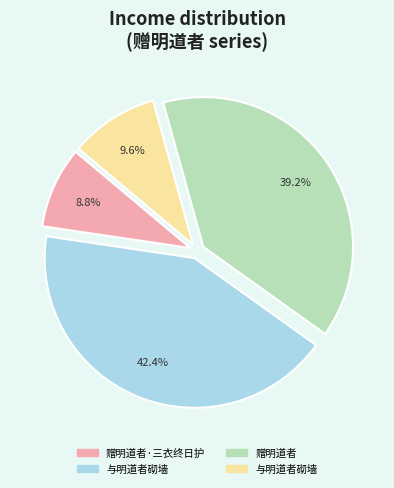

Does any single category account for the majority?

No